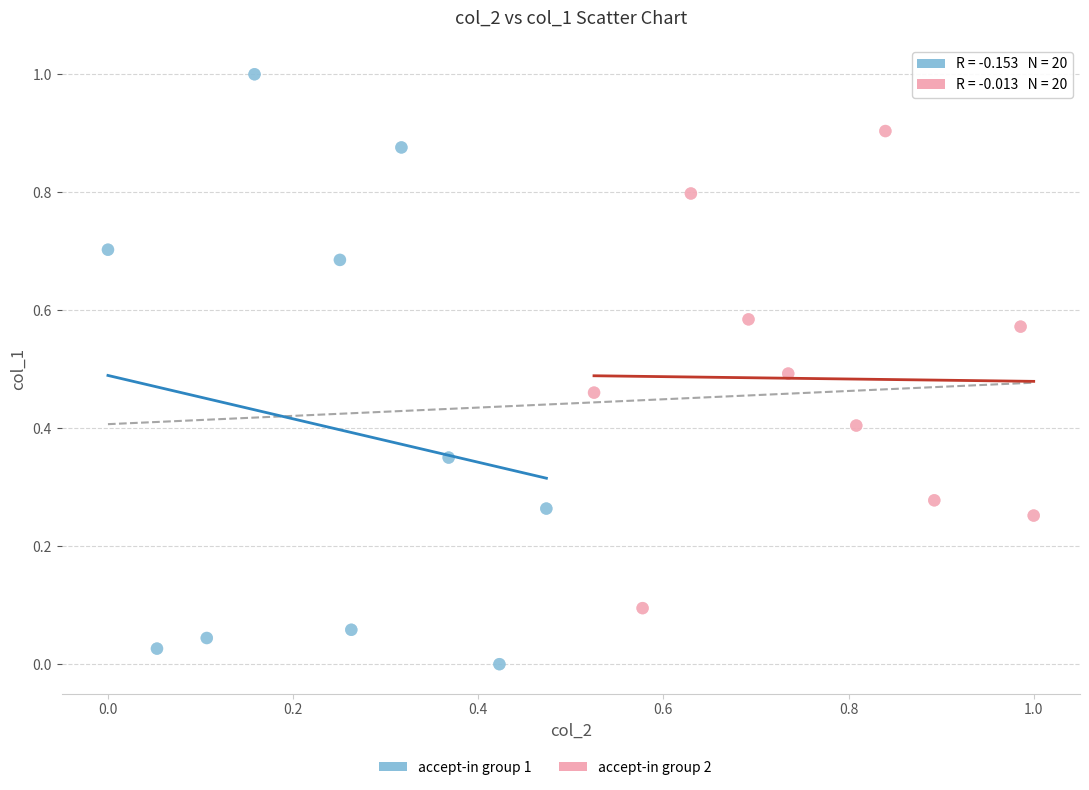

Which series reaches the minimum Y coordinate?

accept-in group 1